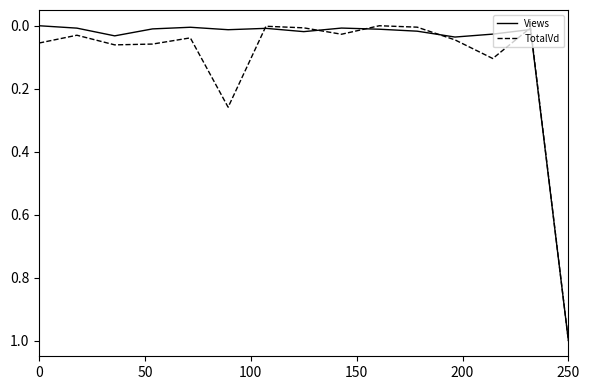

What is the maximum value shown in the chart?

1.0